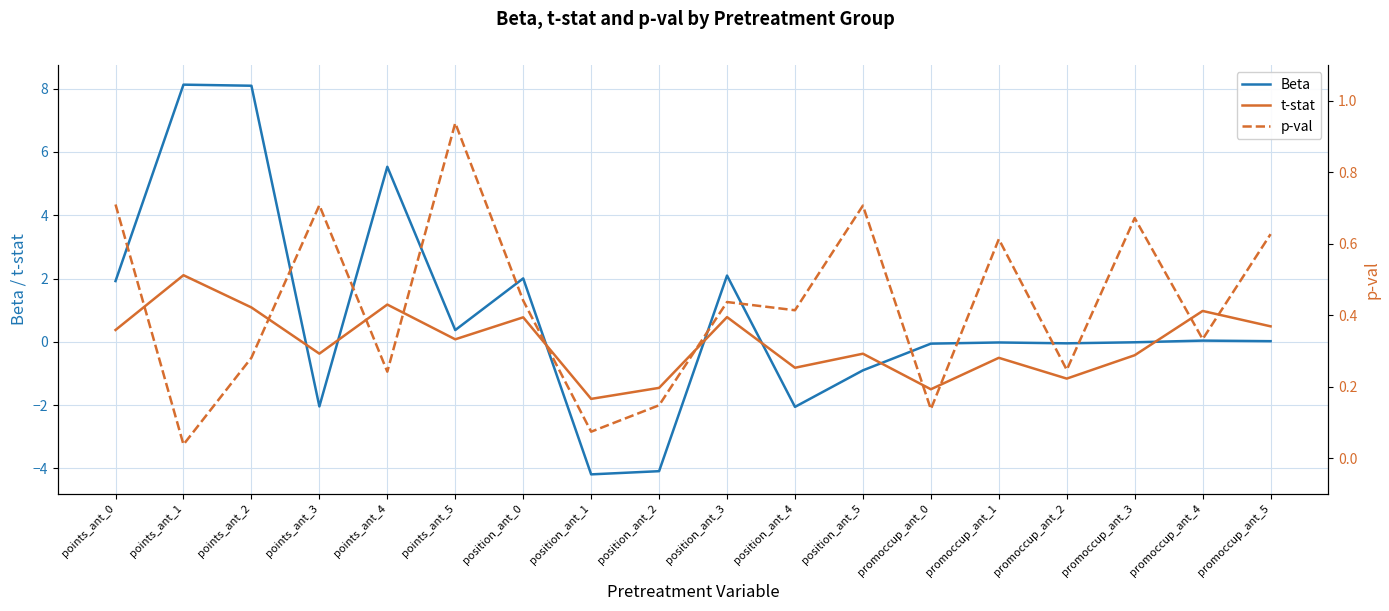

How many series are shown in this chart?

3